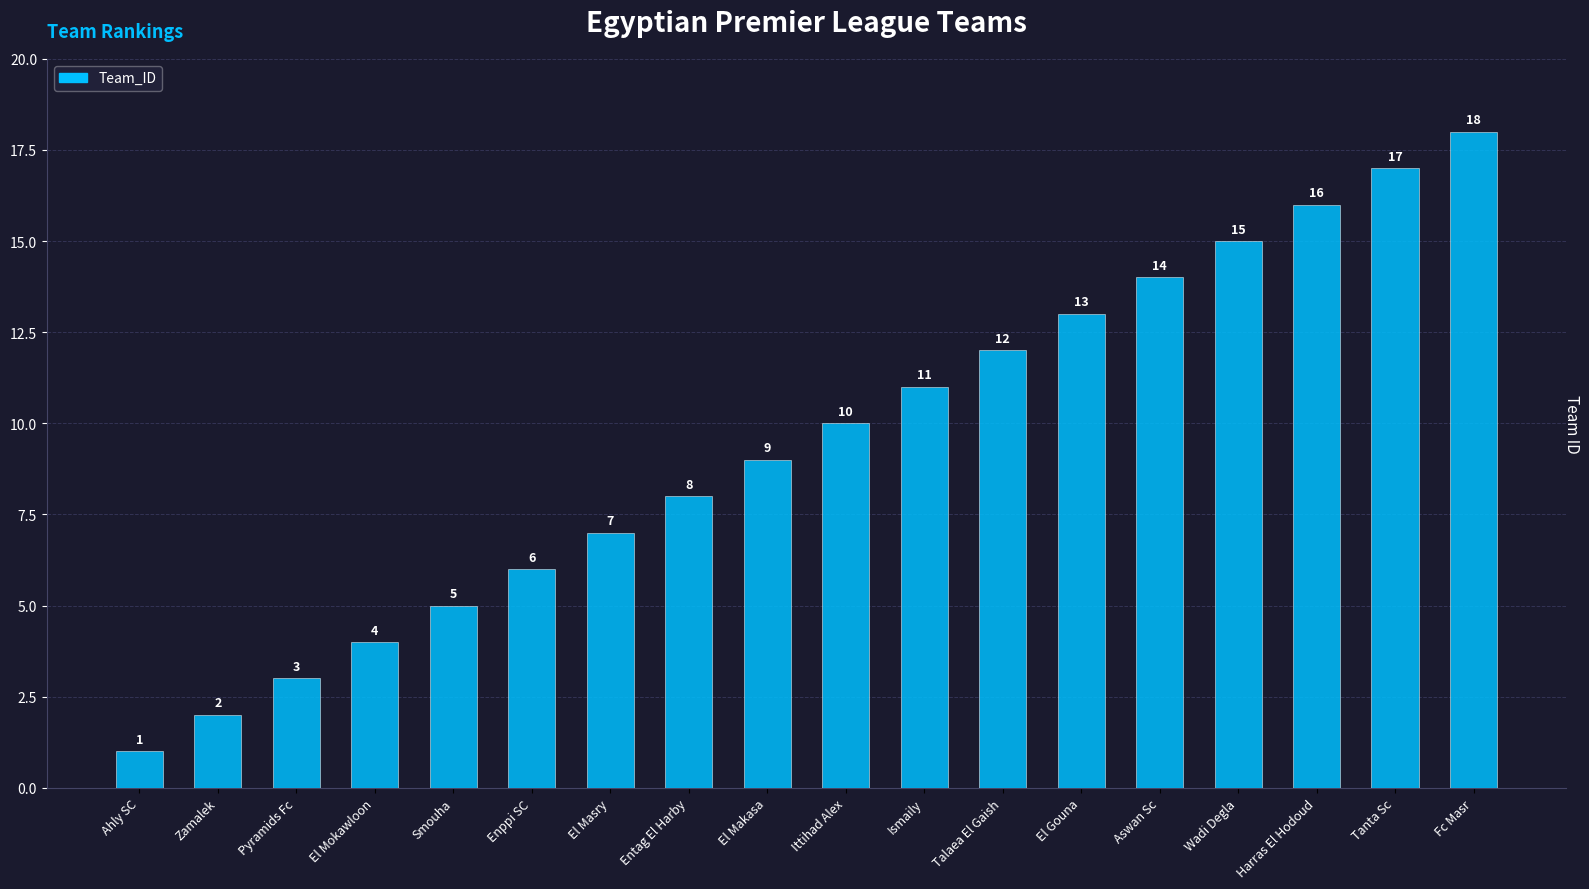

Reading right to left, extract all data points from this chart.

Fc Masr=18	Tanta Sc=17	Harras El Hodoud=16	Wadi Degla=15	Aswan Sc=14	El Gouna=13	Talaea El Gaish=12	Ismaily=11	Ittihad Alex=10	El Makasa=9	Entag El Harby=8	El Masry=7	Enppi SC=6	Smouha=5	El Mokawloon=4	Pyramids Fc=3	Zamalek=2	Ahly SC=1